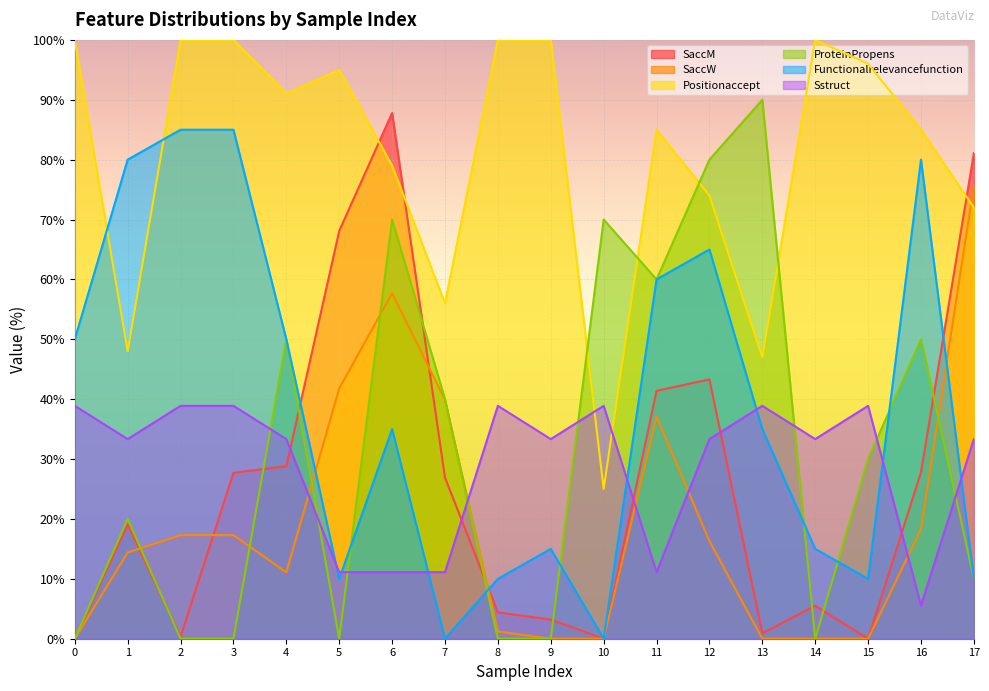

True or false: Positionaccept has a value of 25.0 at 10.

True